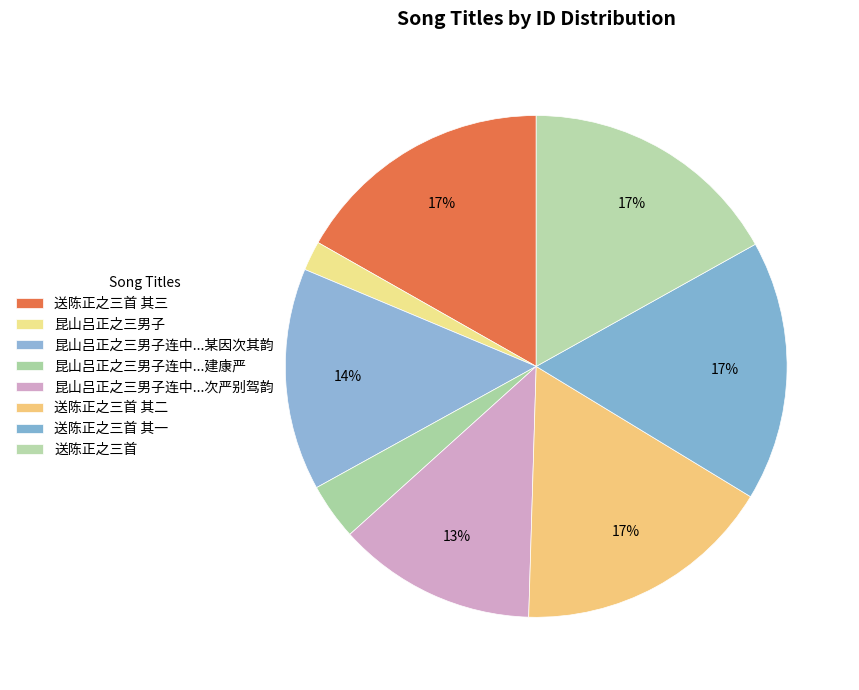

Is there a majority slice in this chart?

No